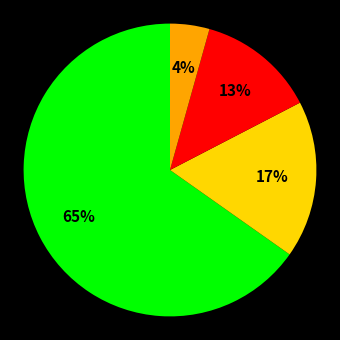

To the nearest percent, what is the average slice percentage?

25%